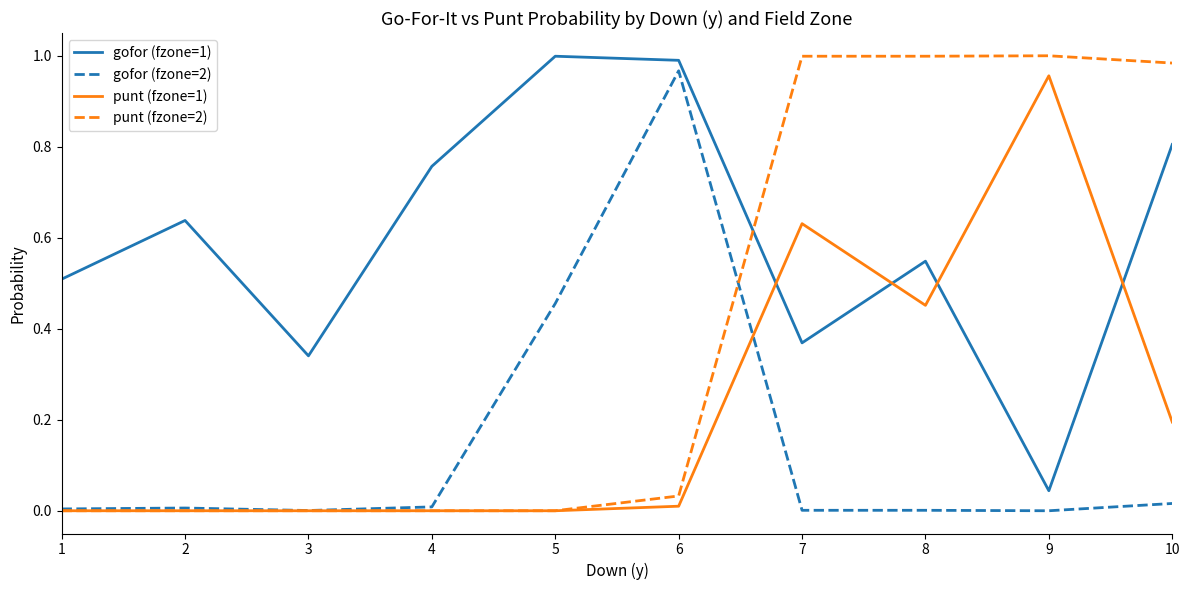

Count the number of data series in this chart.

4